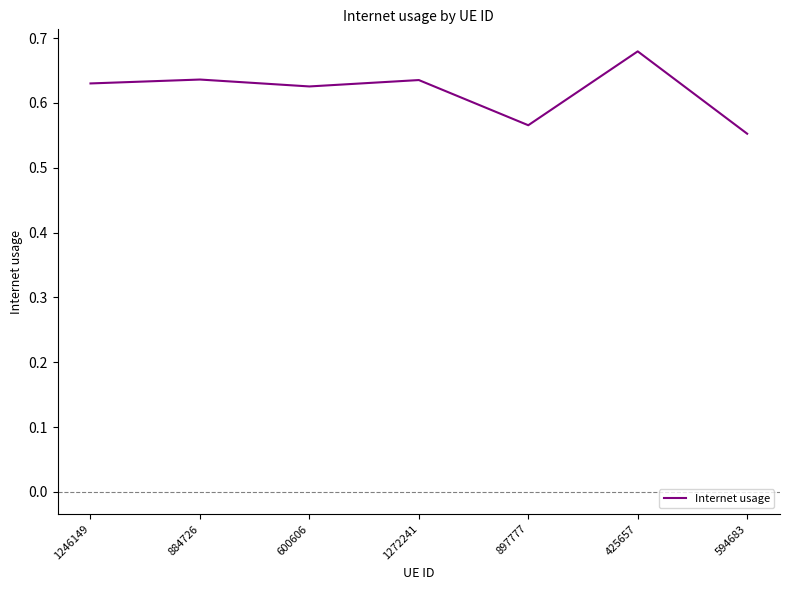

Which label corresponds to the largest value in the chart?

425657